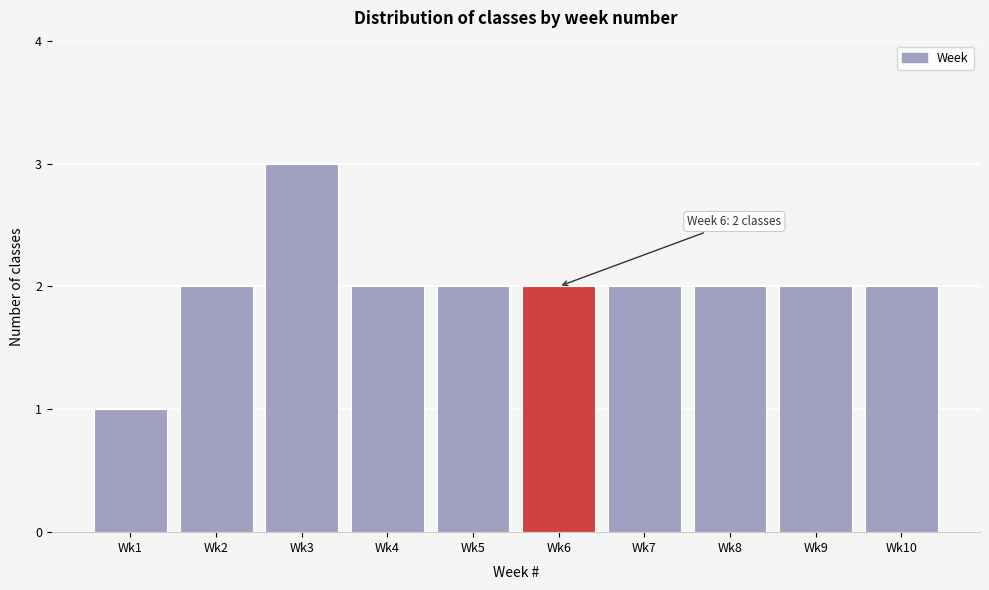

Reading left to right, transcribe all the data shown in this chart.

Wk1=1	Wk2=2	Wk3=3	Wk4=2	Wk5=2	Wk6=2	Wk7=2	Wk8=2	Wk9=2	Wk10=2